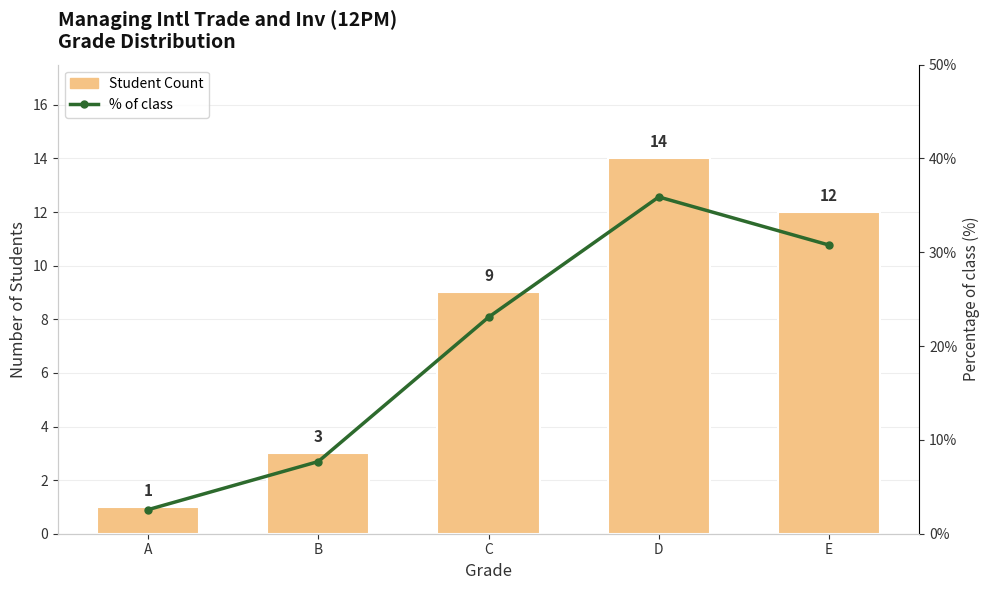

What is the value of the % of class bar at the 1st from the left?

2.6